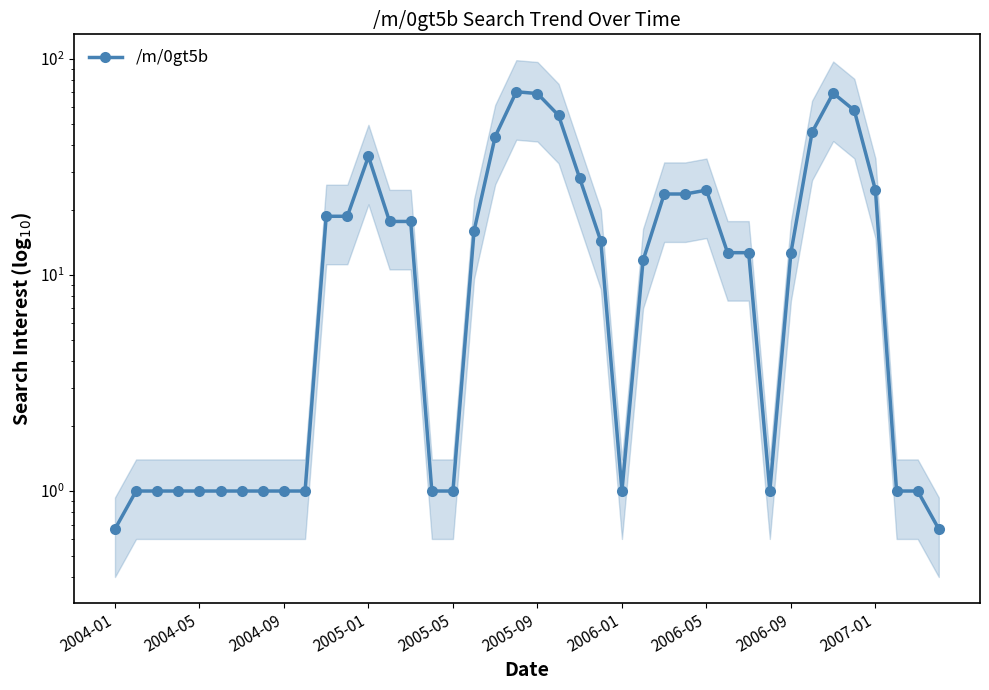

Does the chart display data point markers on the line(s)?

Yes